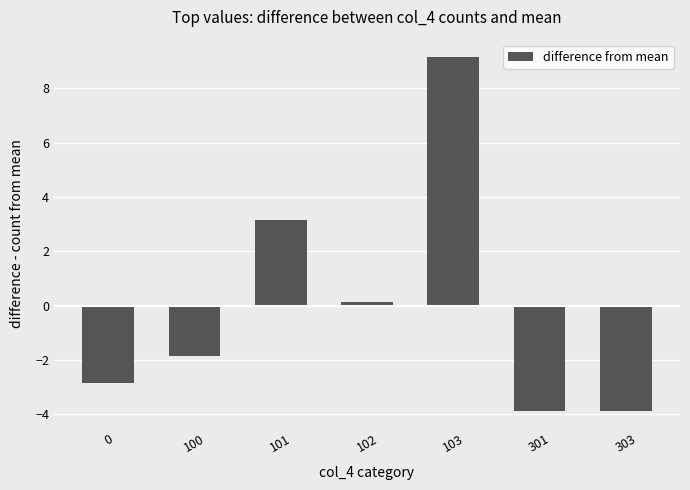

What is the greatest value displayed?

9.1